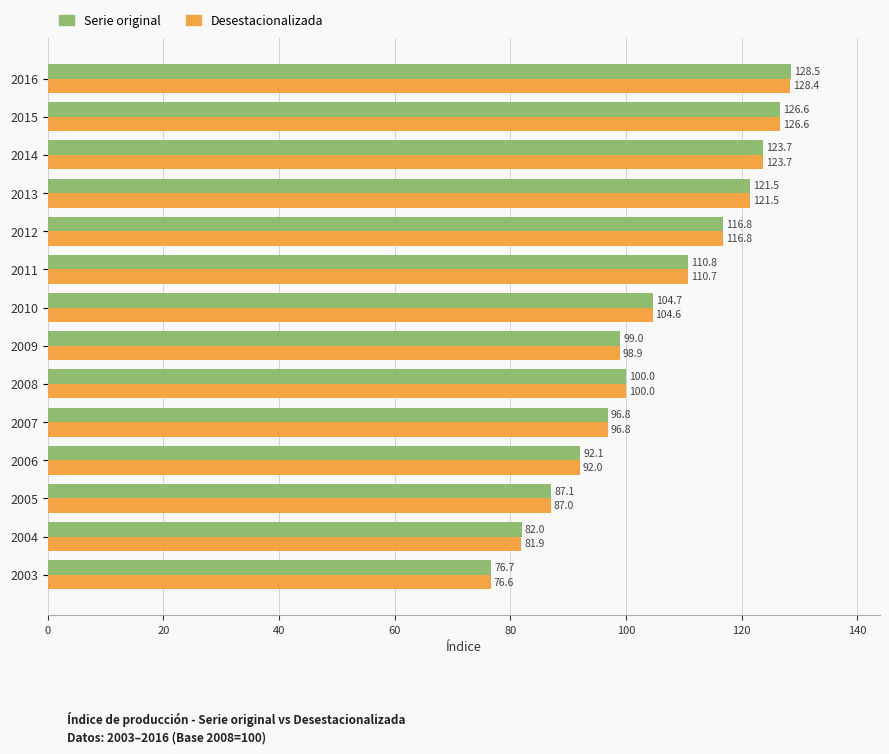

List the series in order of their overall mean, lowest first.

Desestacionalizada, Serie original